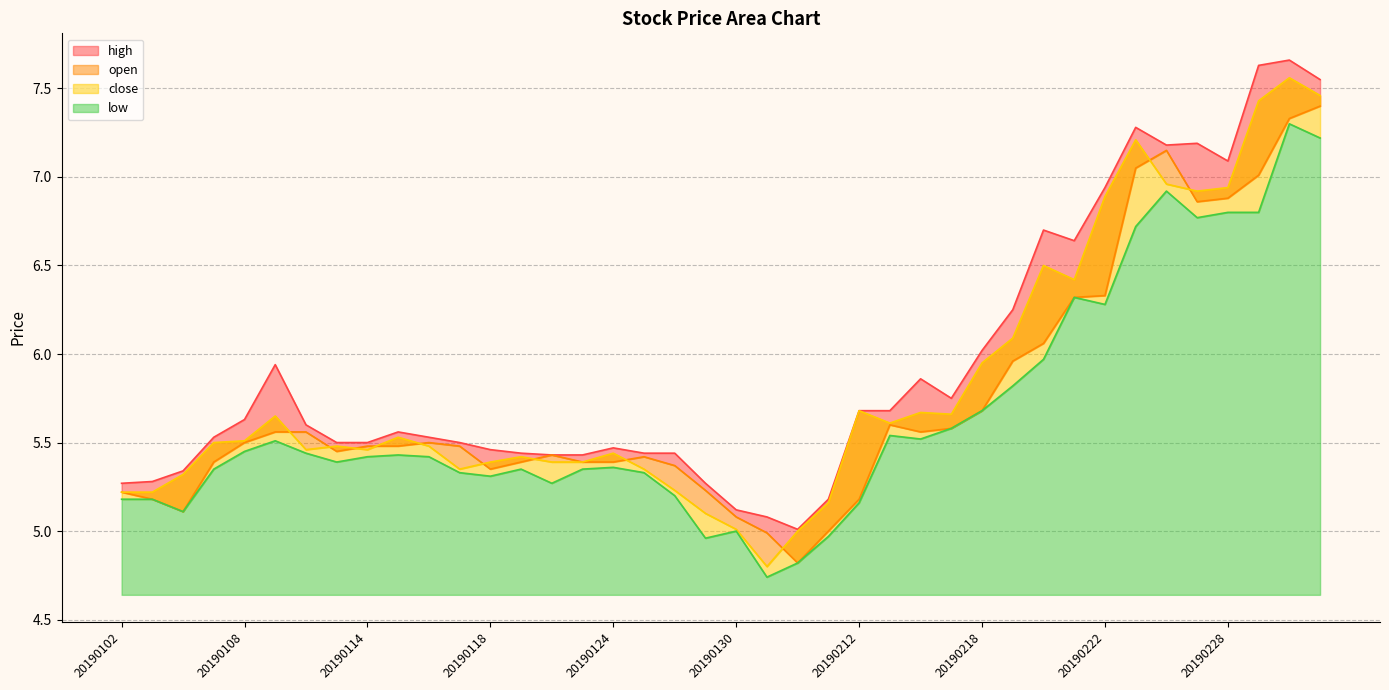

True or false: low and close intersect in this chart.

False